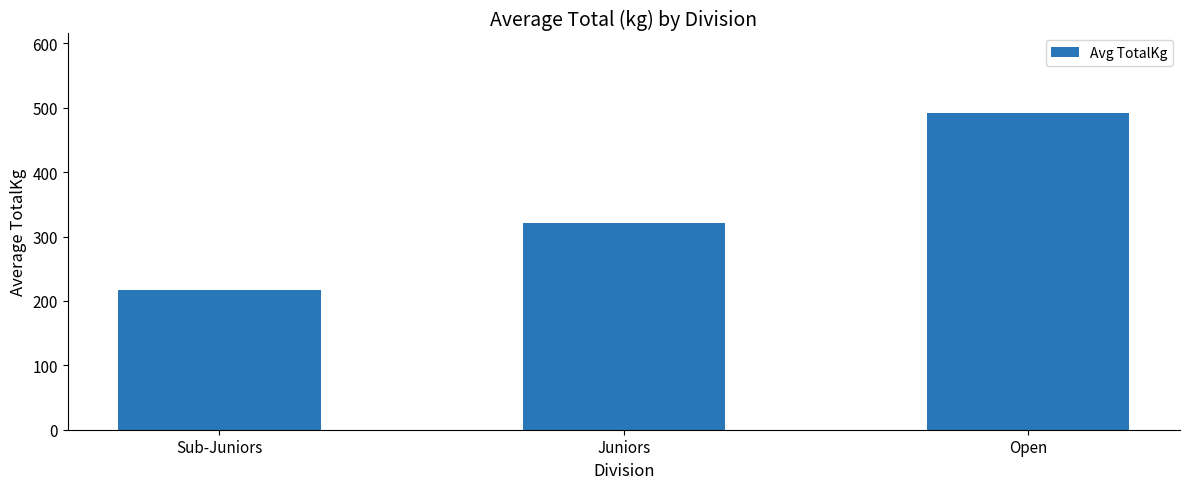

Reading left to right, transcribe all the data shown in this chart.

Sub-Juniors=216.5	Juniors=320.6	Open=492.3